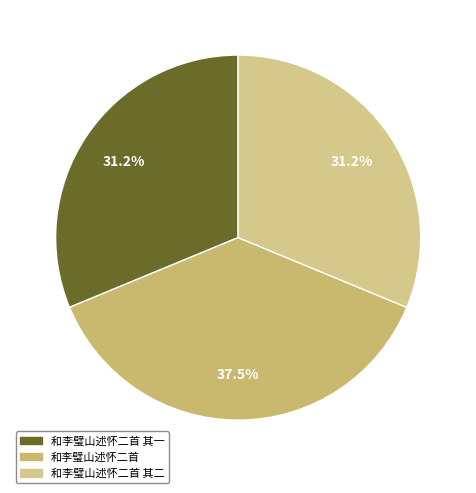

How many slices are in this pie chart?

3